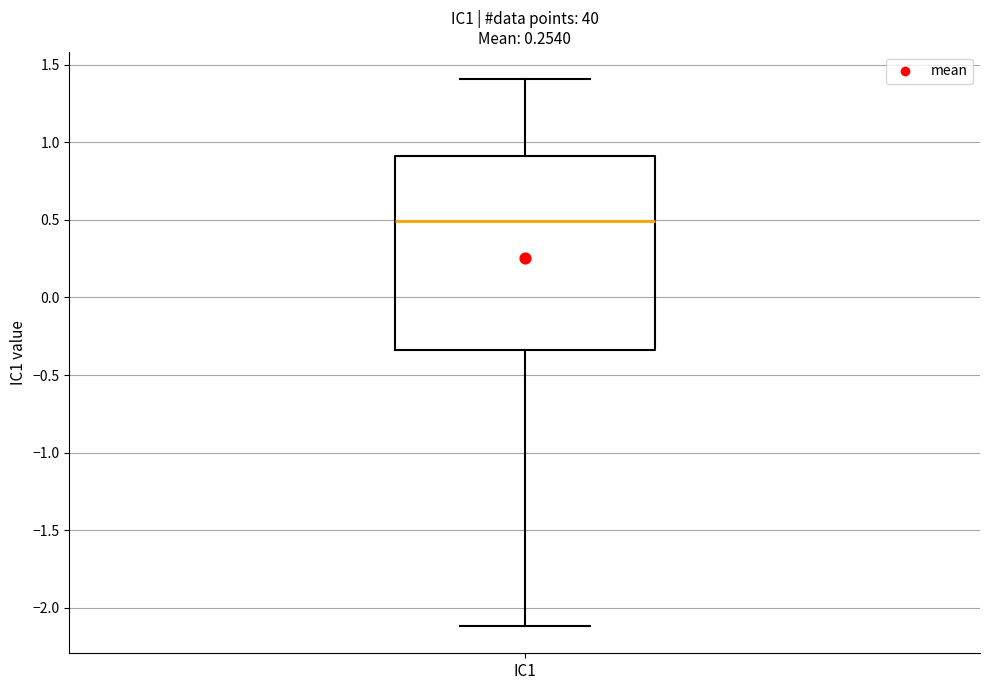

Where does the upper whisker of the box for IC1 end on the y-axis? The values are not printed on the chart, so give them approximately, as read against the axis.

1.40